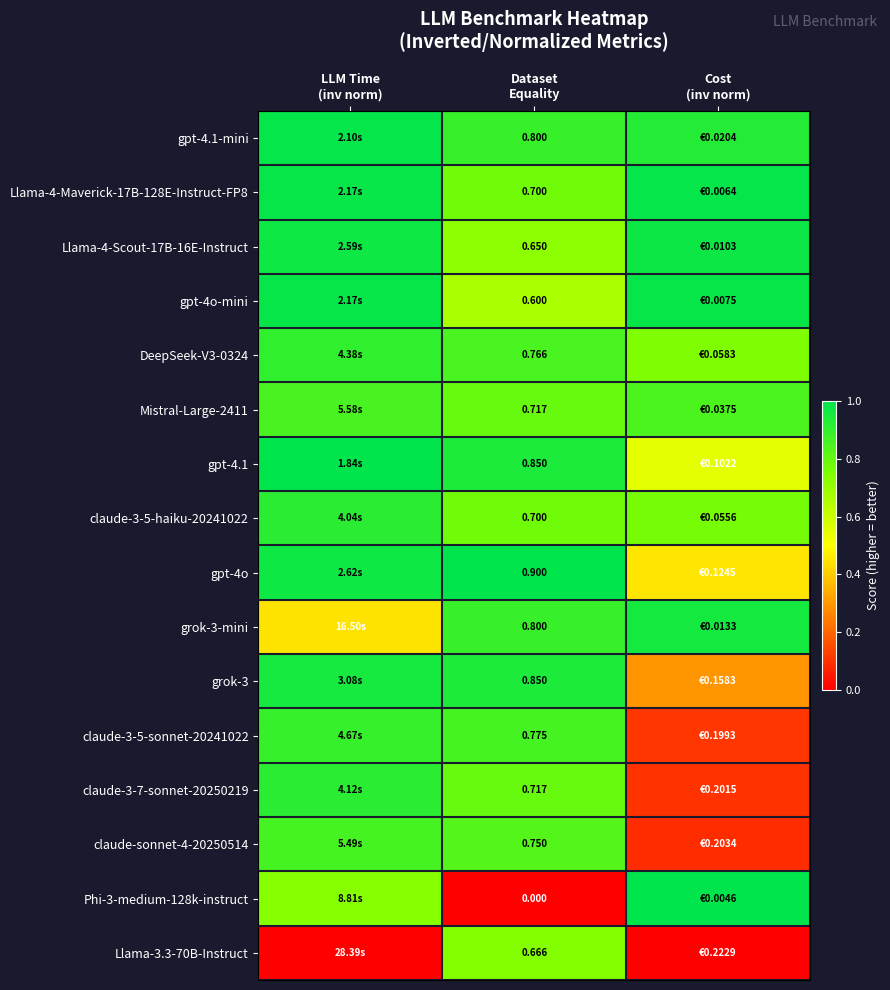

The Llama-4-Scout-17B-16E-Instruct series shows 1.1 at Dataset Equality. True or false?

False